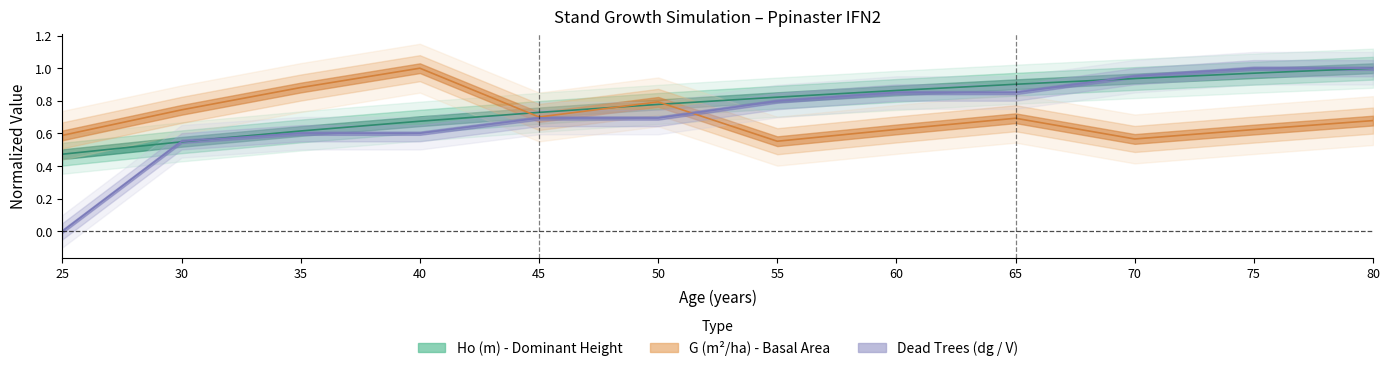

Rank the series at 60 from lowest to highest value.

G (m2/ha), dg_dead (cm), Ho (m)